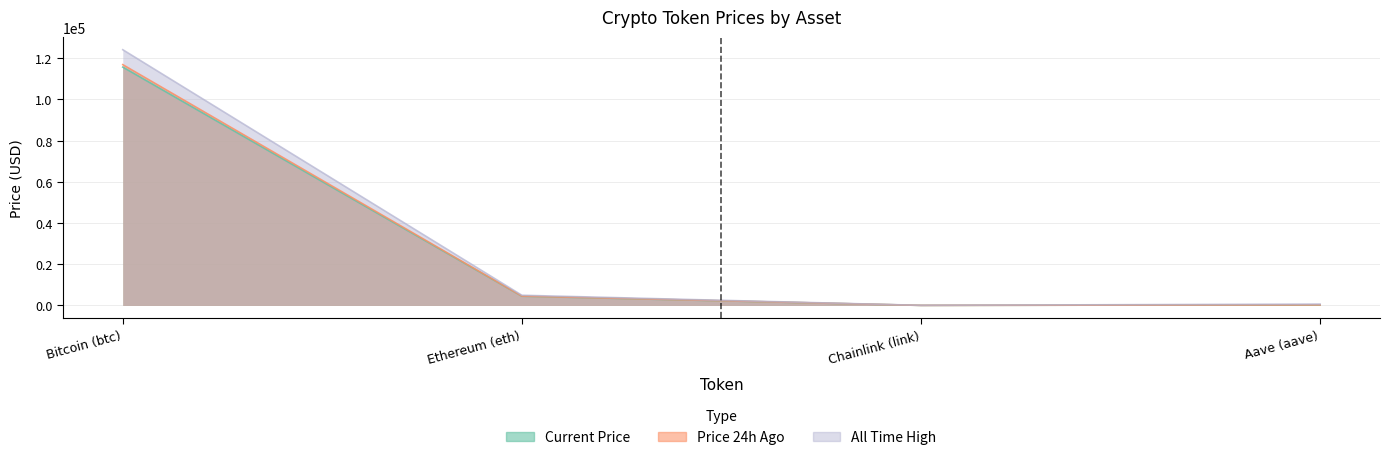

Which category has the highest value in the price series?

Bitcoin (btc)